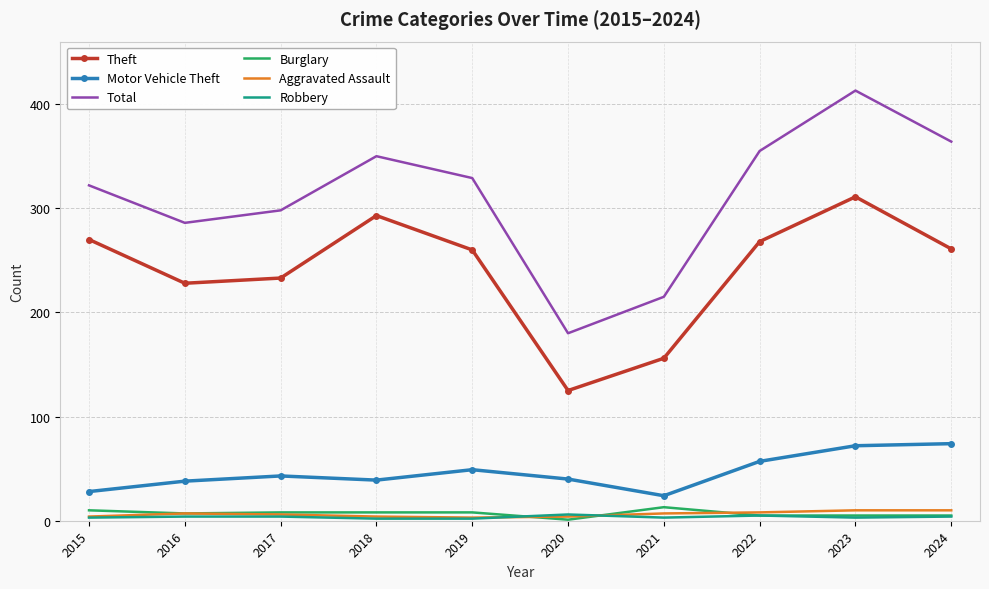

What are all the series names shown in the legend?

Theft, Motor Vehicle Theft, Total, Burglary, Aggravated Assault, Robbery